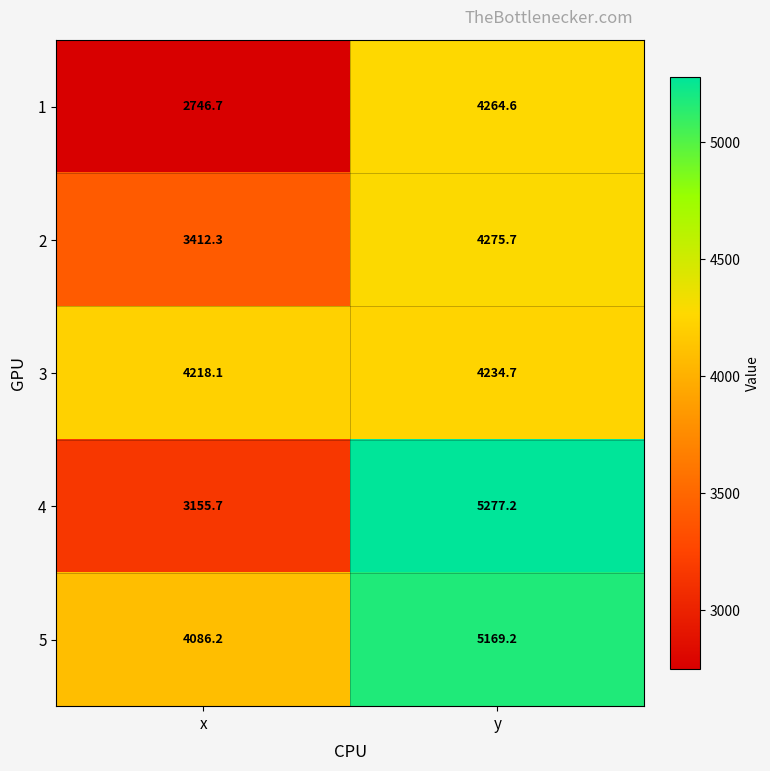

List the series in order of their peak value, highest first.

4, 5, 2, 1, 3